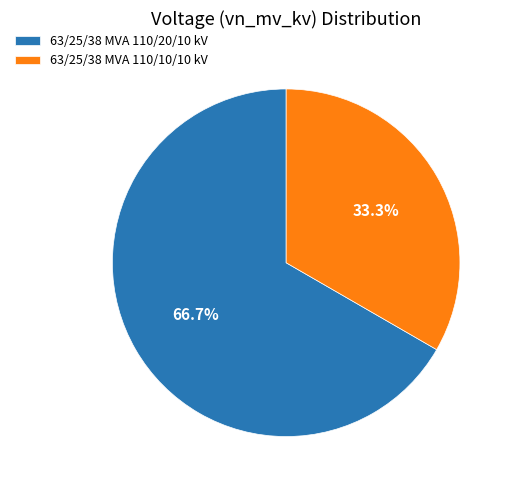

How many slices are in this pie chart?

2